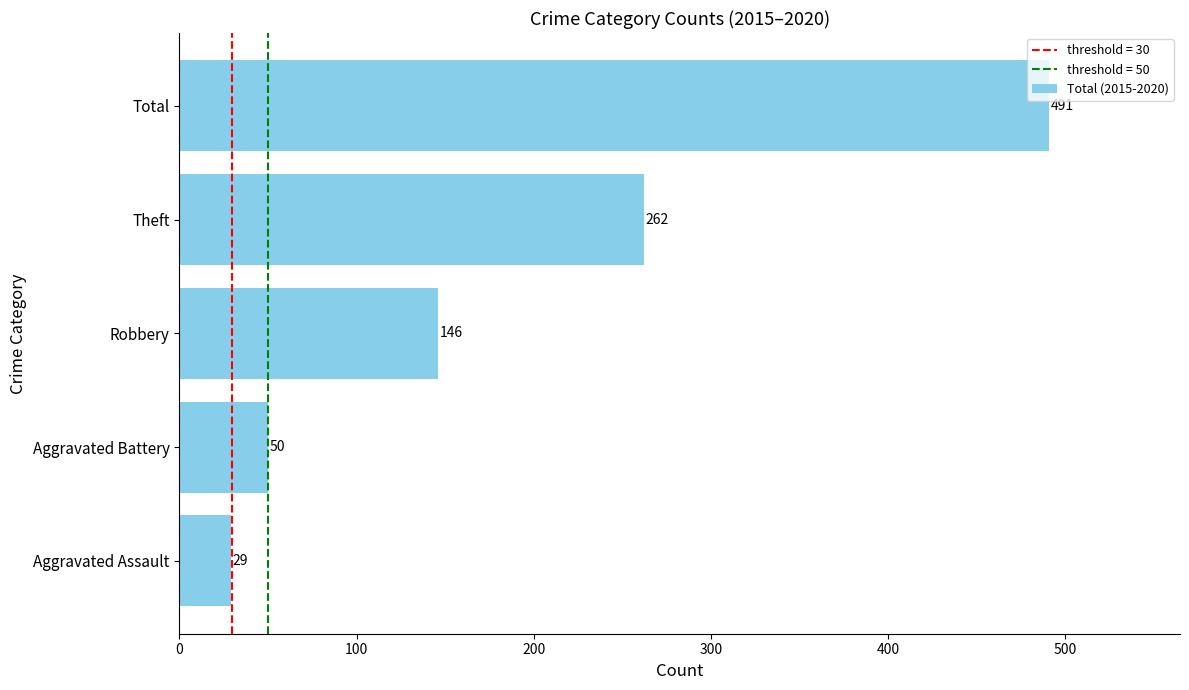

Reading top to bottom, list all the values displayed in this chart.

Total=491	Theft=262	Robbery=146	Aggravated Battery=50	Aggravated Assault=29